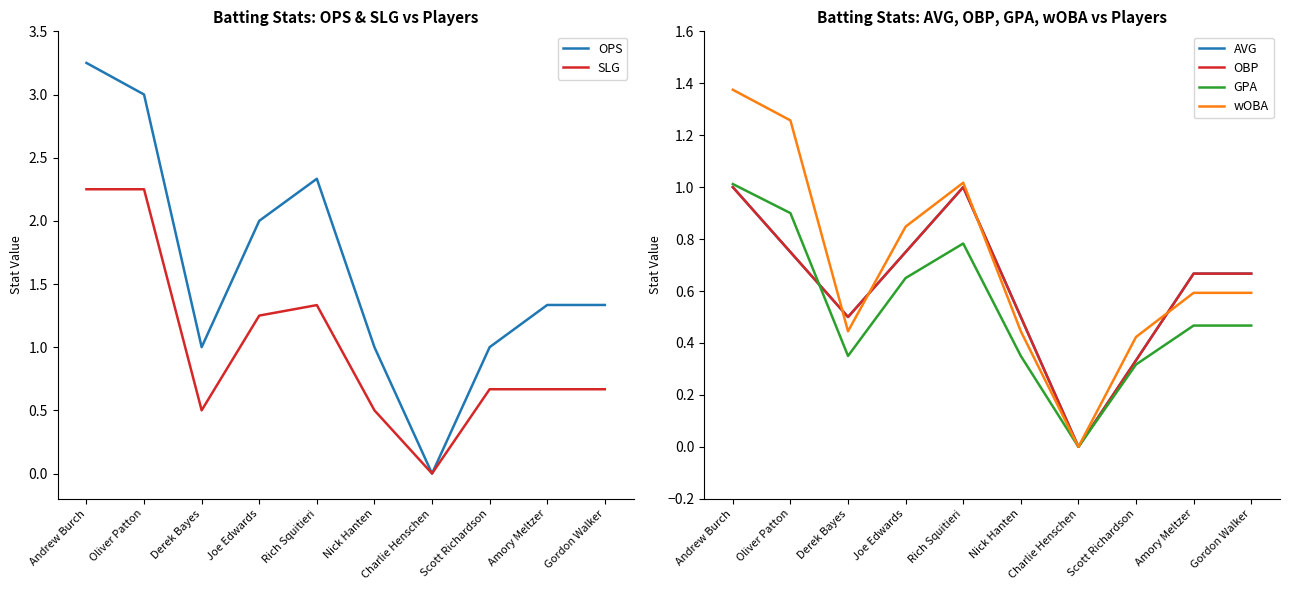

How many data points does each series have?

10